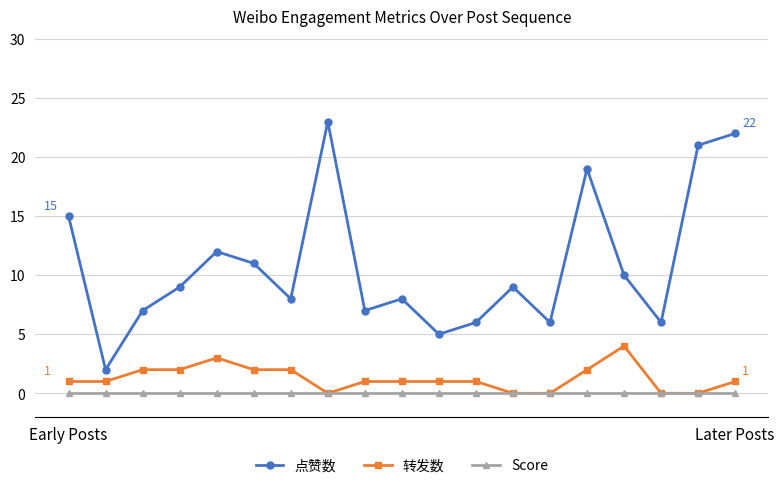

Which series has the widest spread of values?

点赞数